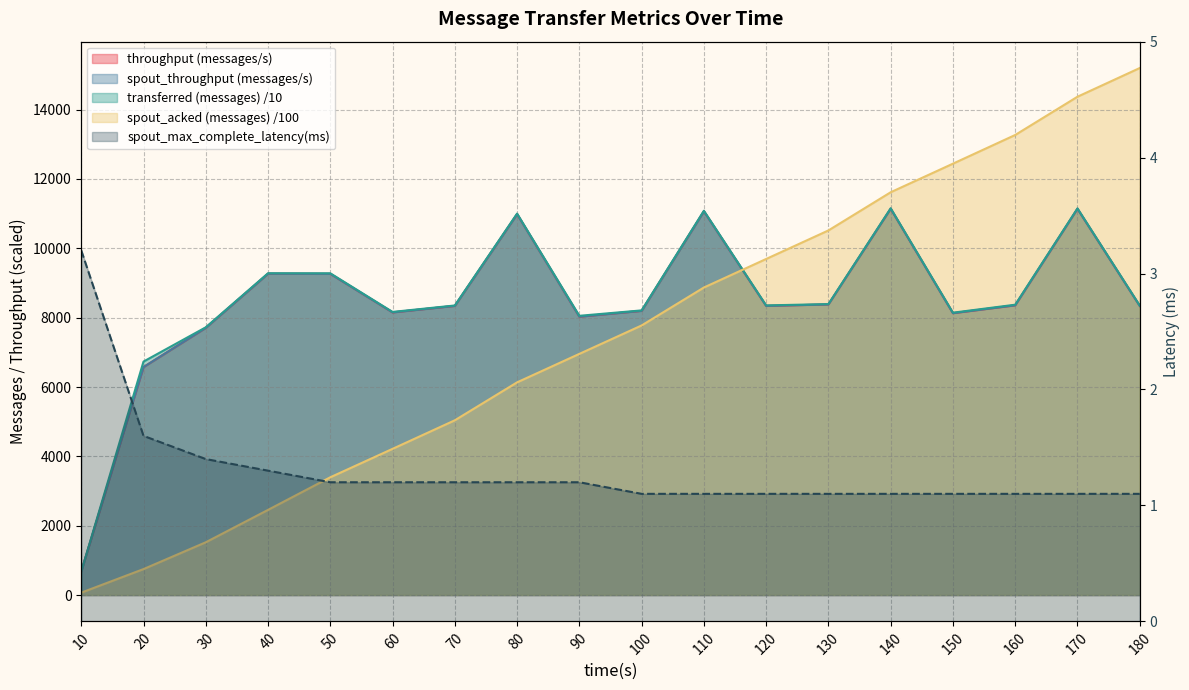

At which label does spout_max_complete_latency(ms) reach its peak?

10